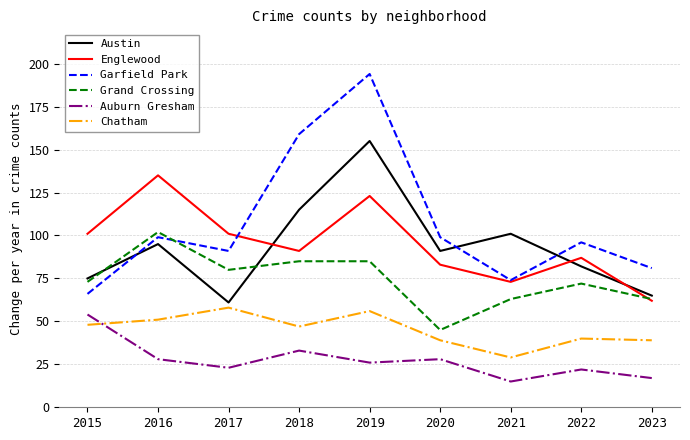

The Englewood series shows 21 at 2022. True or false?

False